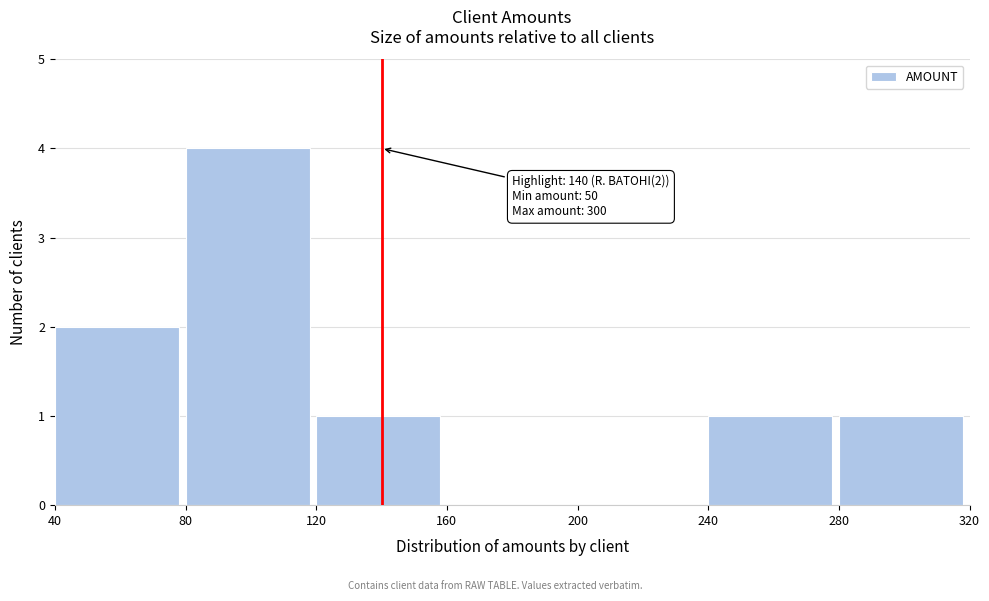

Which range on the x-axis has the tallest bar?

80 to 120